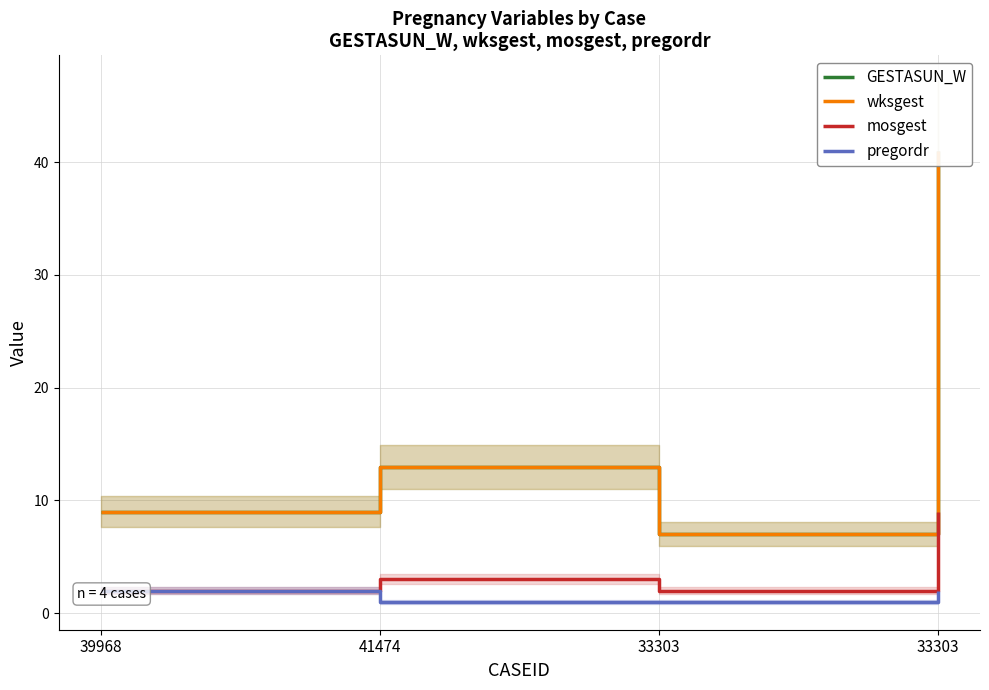

What is the difference between the second highest and minimum values in the pregordr series?

1